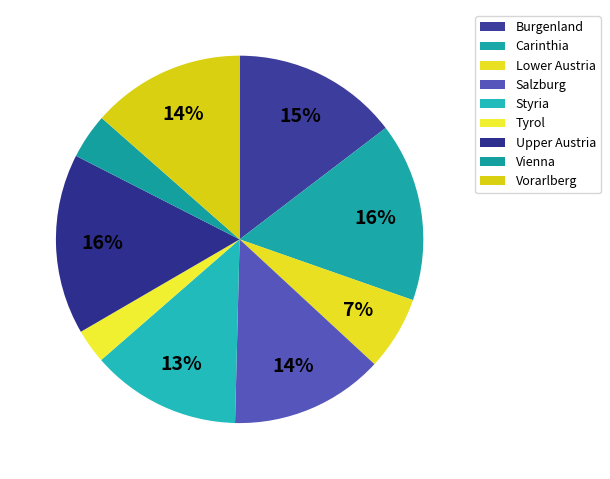

What is the ratio of the value at Salzburg to the value at Carinthia?

0.9